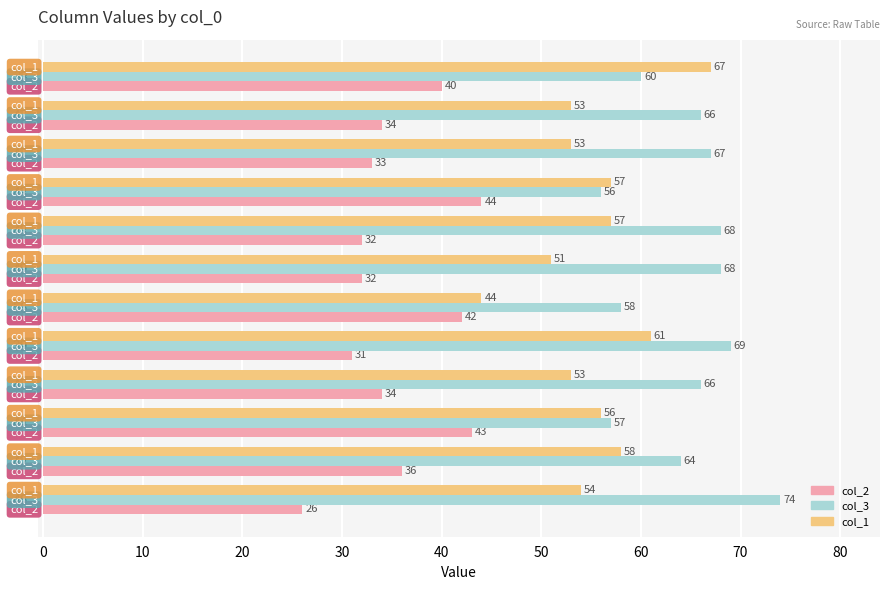

How many data points in col_3 are less than 66?

5